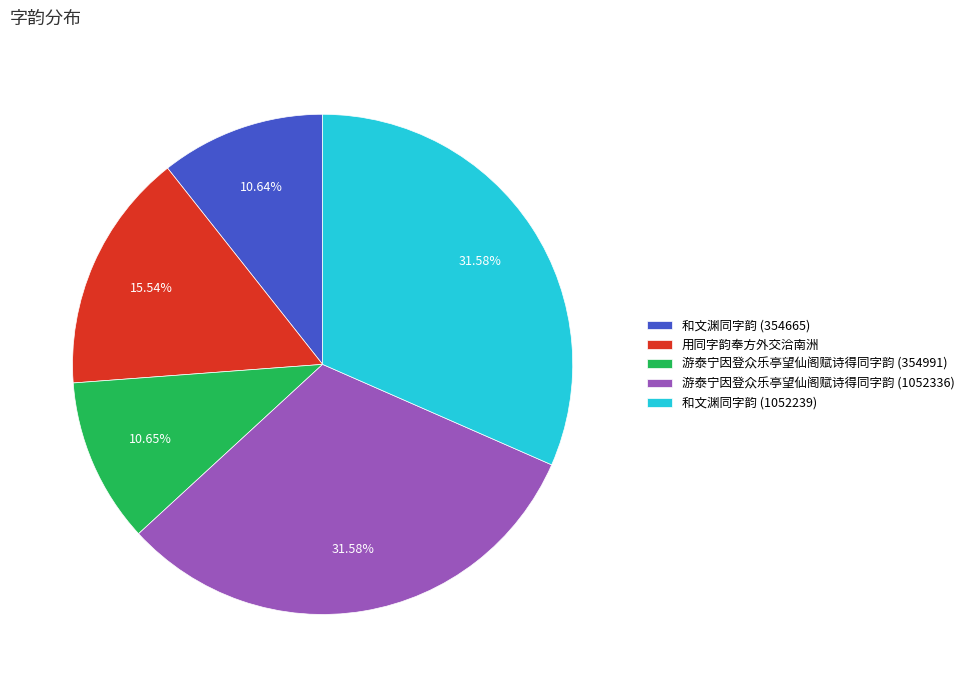

To the nearest percent, what is the difference between the 和文渊同字韵 (354665) and 游泰宁因登众乐亭望仙阁赋诗得同字韵 (1052336) slice percentages?

21%